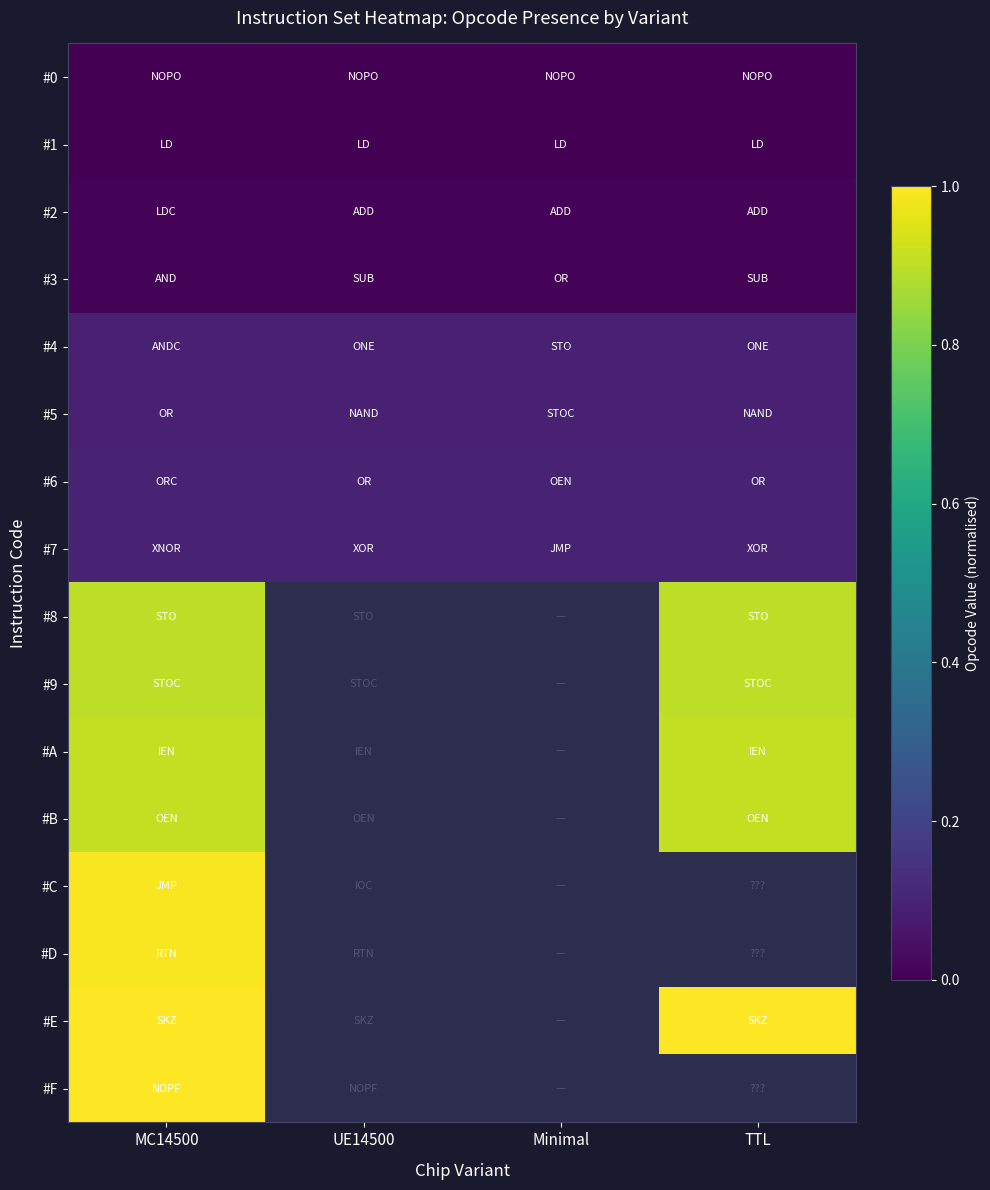

What is the sum of the #5 values at UE14500 and Minimal?

0.2